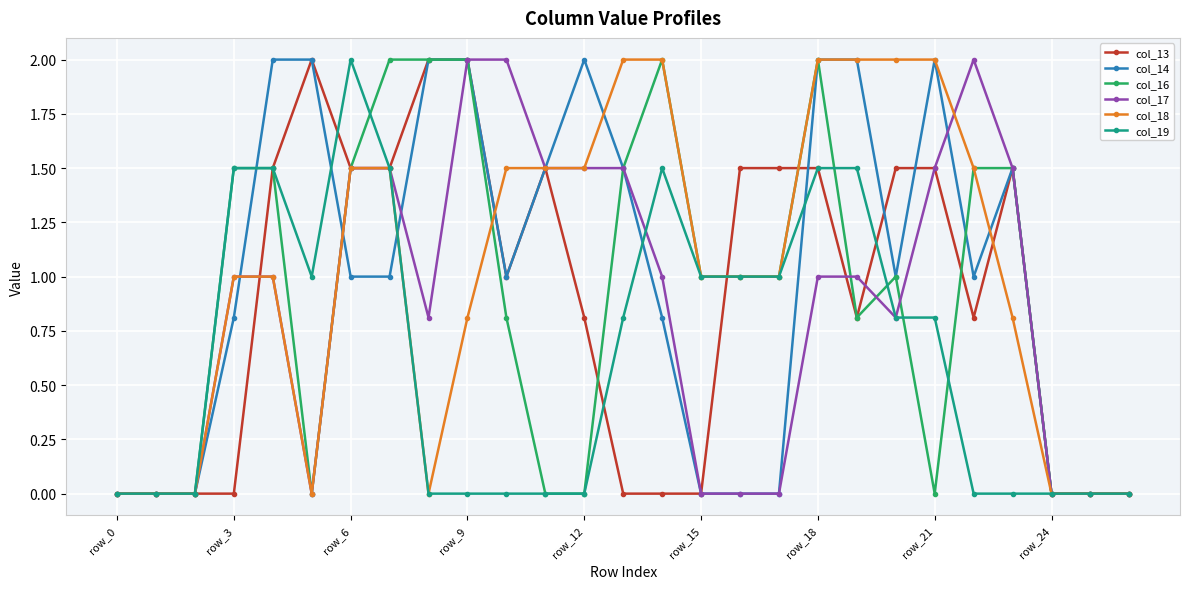

Reading left to right, what are all the values shown in this chart?

col_13: 0.0	0.0	0.0	0.0	1.5	2.0	1.5	1.5	2.0	2.0	1.0	1.5	0.8	0.0	0.0	0.0	1.5	1.5	1.5	0.8	1.5	1.5	0.8	1.5	0.0	0.0	0.0
col_14: 0.0	0.0	0.0	0.8	2.0	2.0	1.0	1.0	2.0	2.0	1.0	1.5	2.0	1.5	0.8	0.0	0.0	0.0	2.0	2.0	1.0	2.0	1.0	1.5	0.0	0.0	0.0
col_16: 0.0	0.0	0.0	1.5	1.5	0.0	1.5	2.0	2.0	2.0	0.8	0.0	0.0	1.5	2.0	1.0	1.0	1.0	2.0	0.8	1.0	0.0	1.5	1.5	0.0	0.0	0.0
col_17: 0.0	0.0	0.0	1.0	1.0	0.0	1.5	1.5	0.8	2.0	2.0	1.5	1.5	1.5	1.0	0.0	0.0	0.0	1.0	1.0	0.8	1.5	2.0	1.5	0.0	0.0	0.0
col_18: 0.0	0.0	0.0	1.0	1.0	0.0	1.5	1.5	0.0	0.8	1.5	1.5	1.5	2.0	2.0	1.0	1.0	1.0	2.0	2.0	2.0	2.0	1.5	0.8	0.0	0.0	0.0
col_19: 0.0	0.0	0.0	1.5	1.5	1.0	2.0	1.5	0.0	0.0	0.0	0.0	0.0	0.8	1.5	1.0	1.0	1.0	1.5	1.5	0.8	0.8	0.0	0.0	0.0	0.0	0.0